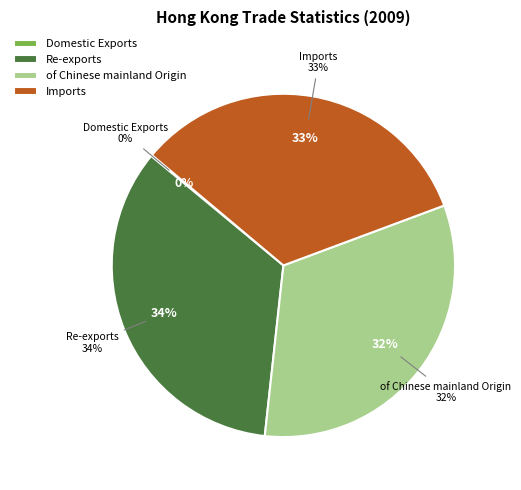

What is the smallest slice in the pie chart?

Domestic Exports